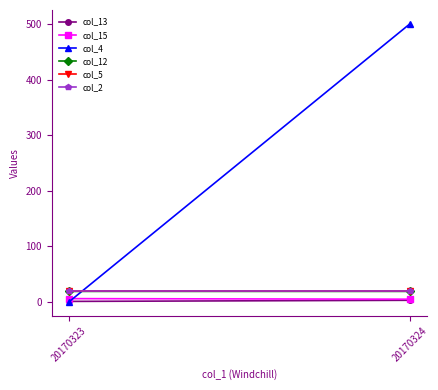

What is the lowest value of the col_13 series?

1.0